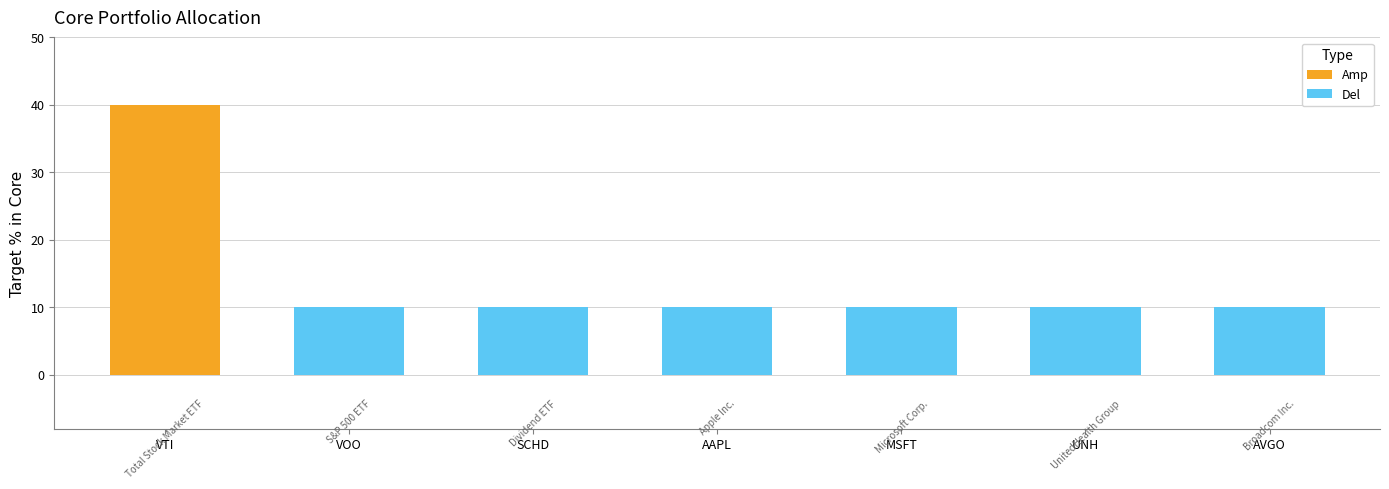

Rank the categories by value from highest to lowest.

Total Stock Market ETF, S&P 500 ETF, Dividend ETF, Apple Inc., Microsoft Corp., UnitedHealth Group, Broadcom Inc.